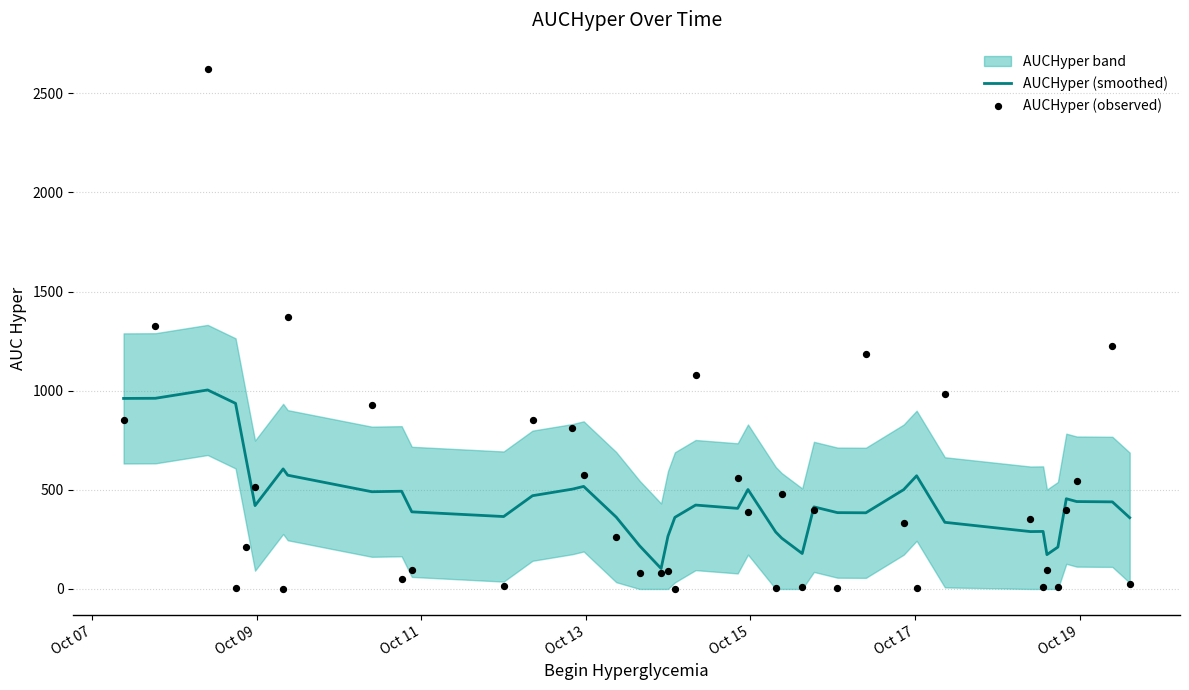

Which series contains the highest Y value?

AUCHyper (observed)